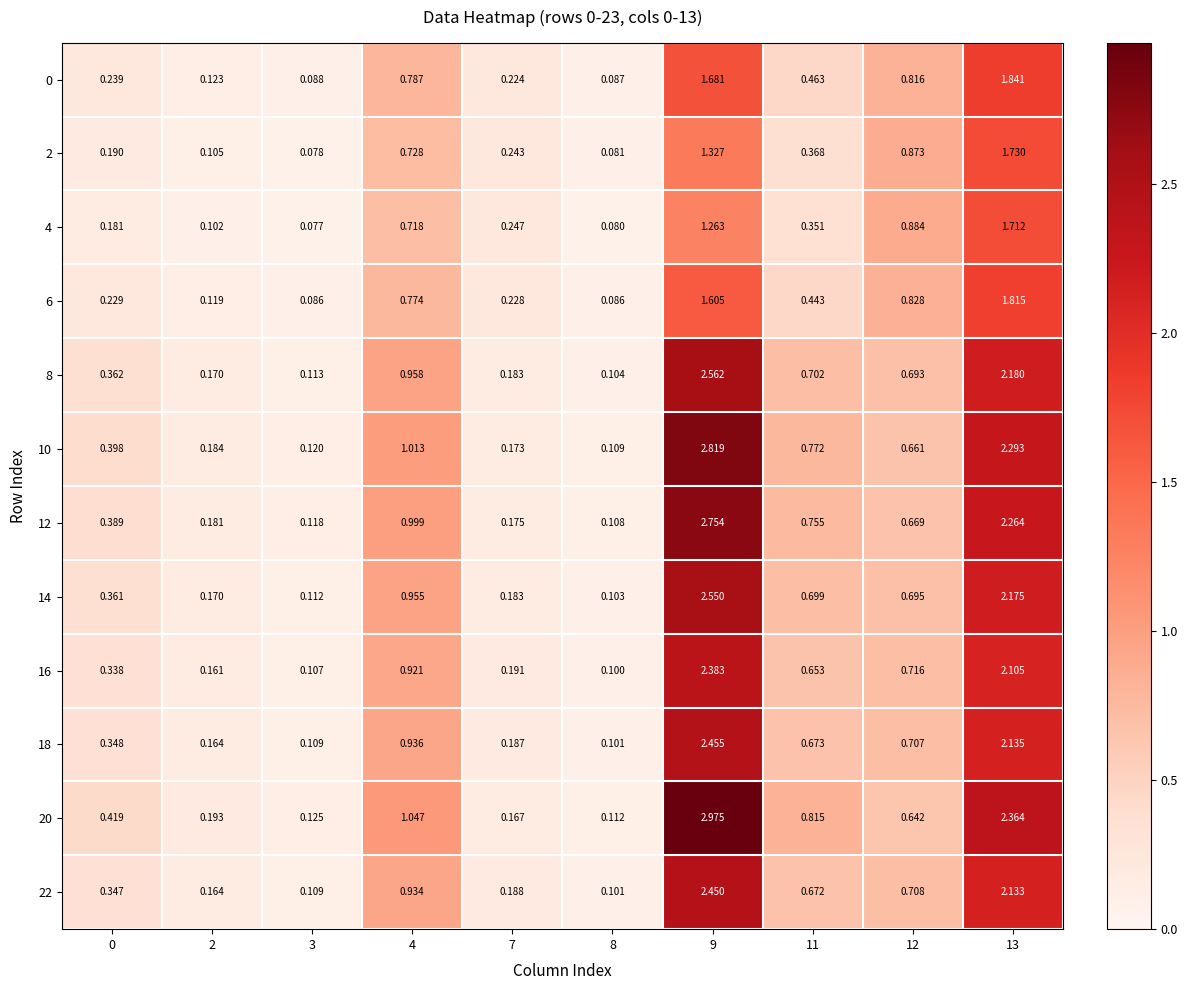

Is the value of 0 at 12 greater than the value of 2 at 13?

No